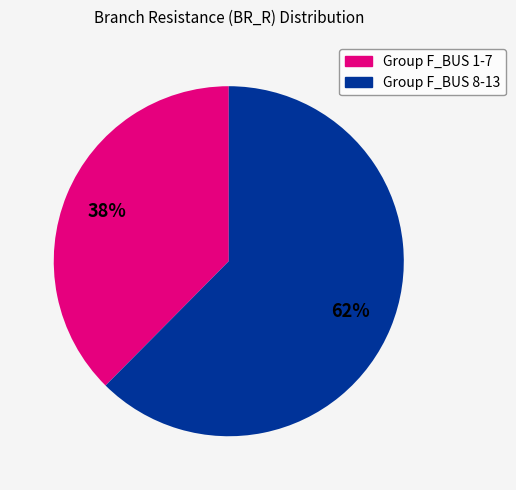

To the nearest percent, what is the average slice percentage?

50%